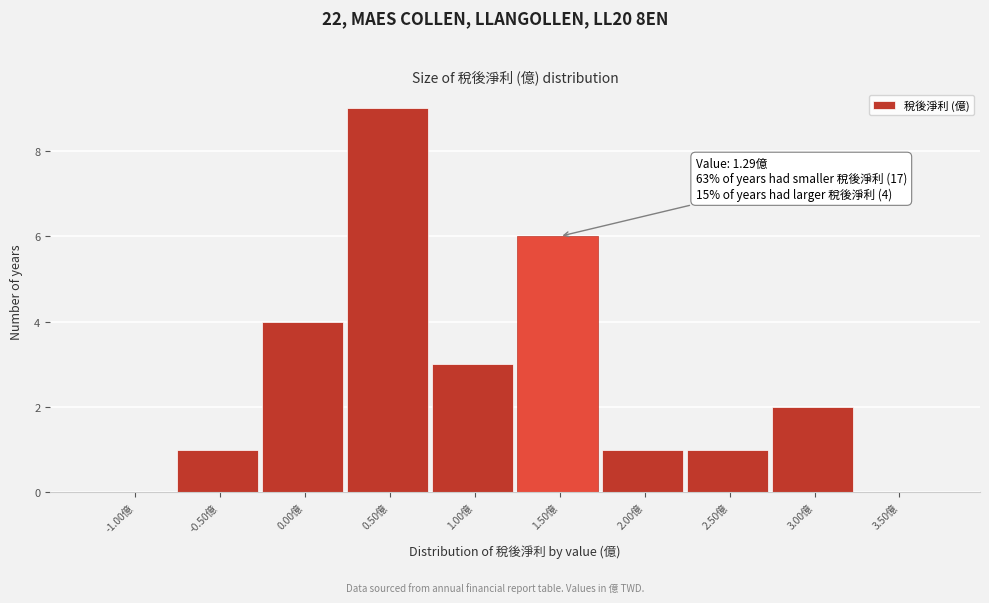

Which range on the x-axis has the tallest bar?

0.25 to 0.75